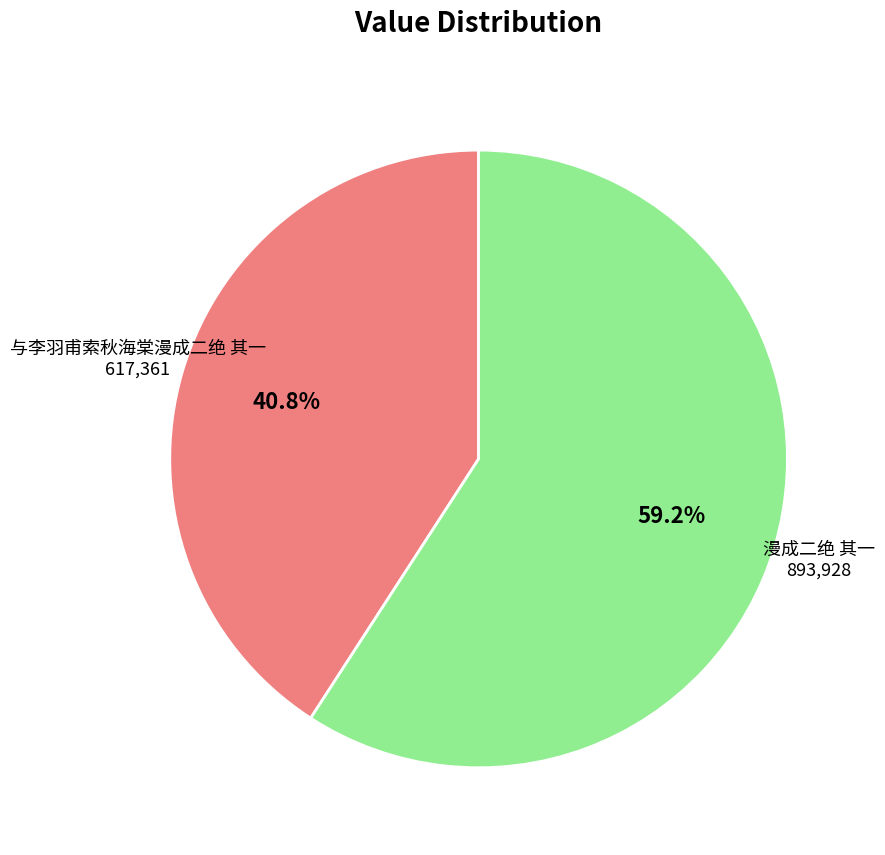

Is there any slice that represents more than half of the pie?

Yes